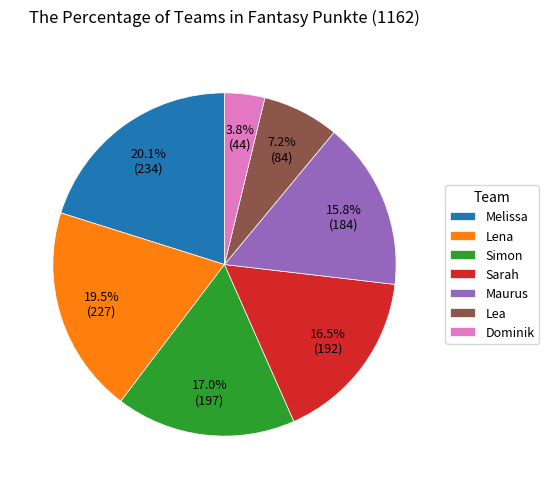

Is it true that Lea is 19% of the pie?

False